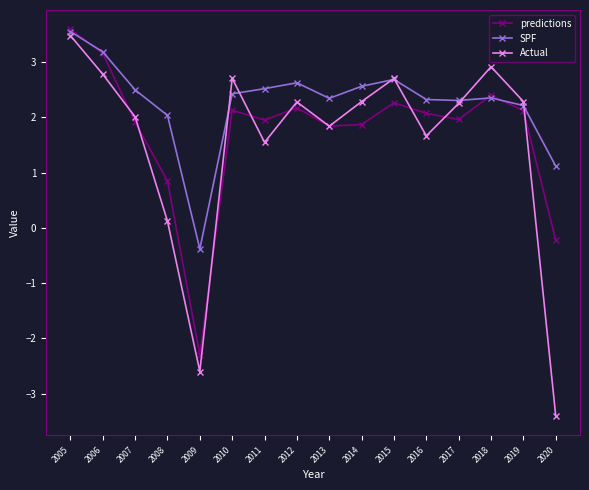

How many data points in predictions are less than 2?

8